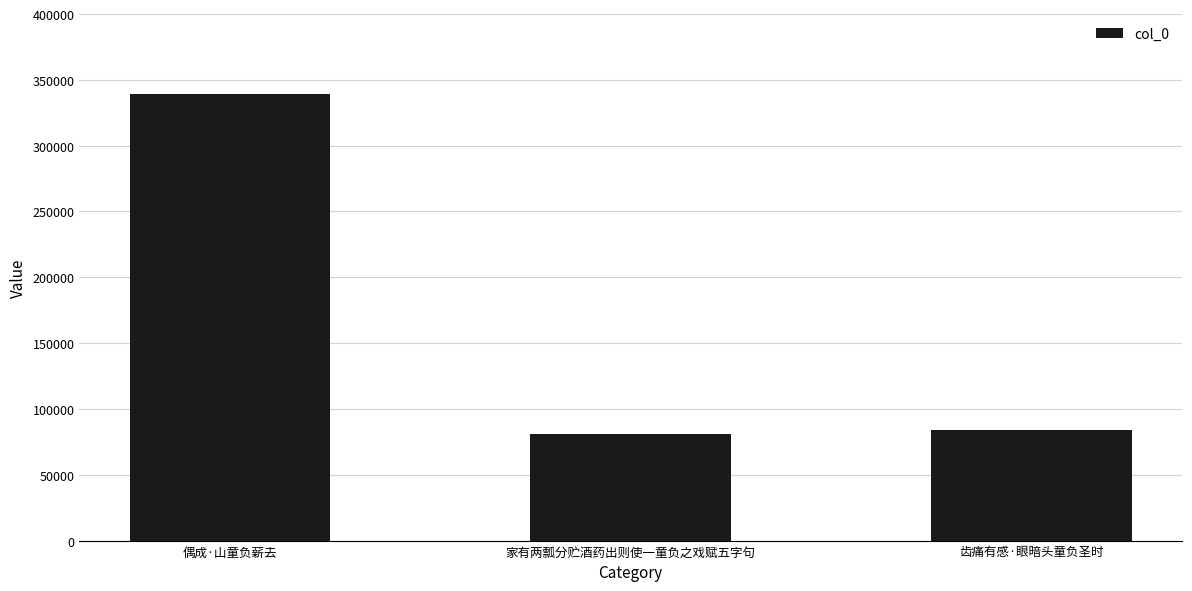

Where does the data first go above 84167?

偶成·山童负薪去